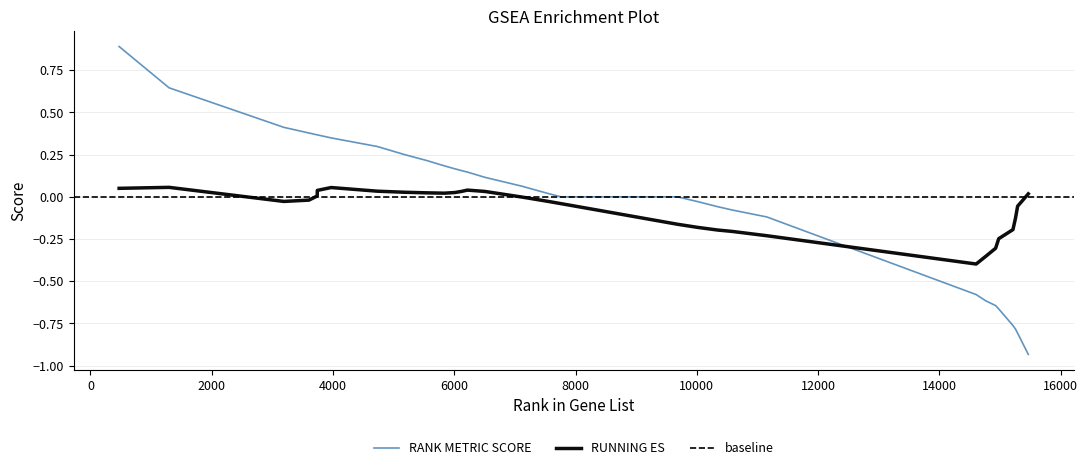

Which series ends up on top after the final intersection of RUNNING ES and RANK METRIC SCORE?

RUNNING ES